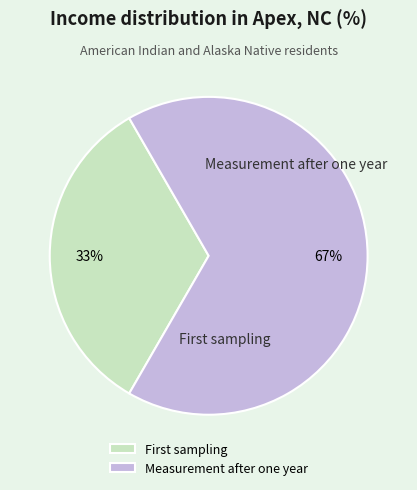

Which category has the smallest portion of the pie?

First sampling